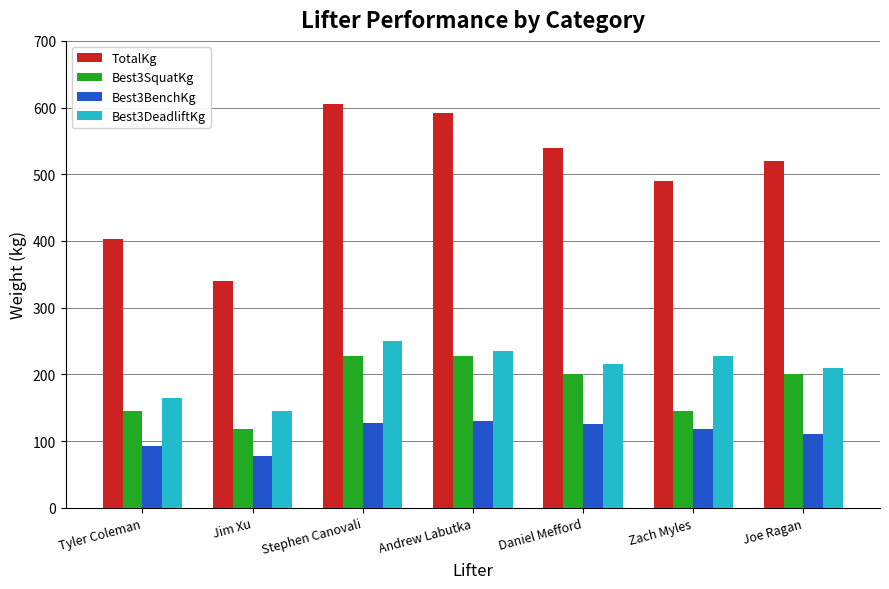

What is the label of the 4th bar from the right?

Andrew Labutka